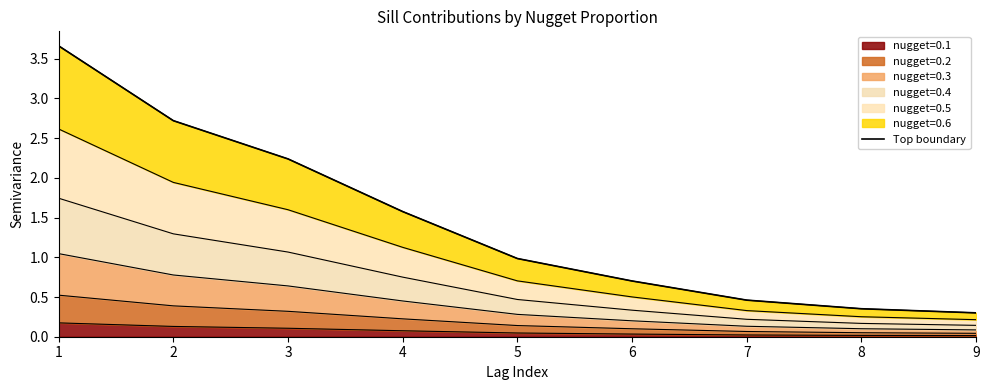

Reading left to right, extract all data points from this chart.

3.7	2.7	2.2	1.6	1.0	0.7	0.5	0.4	0.3